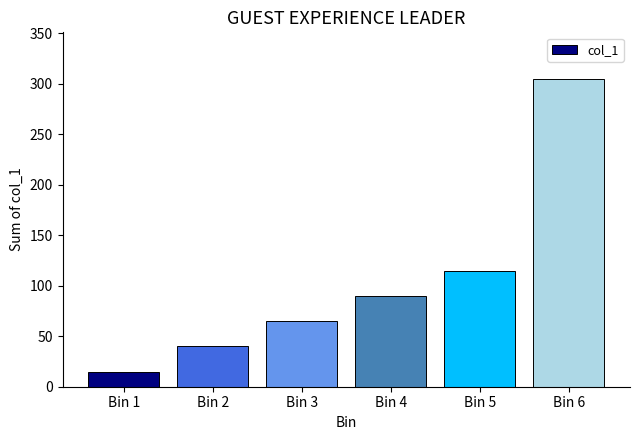

What is the value of the 5th bar from the left?

115